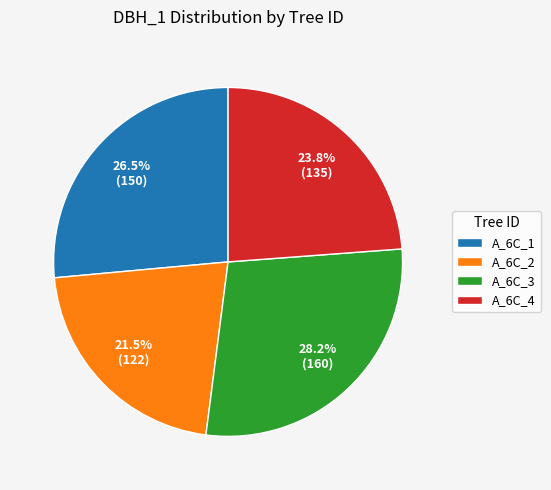

Rank the categories by value from highest to lowest.

A_6C_3, A_6C_1, A_6C_4, A_6C_2